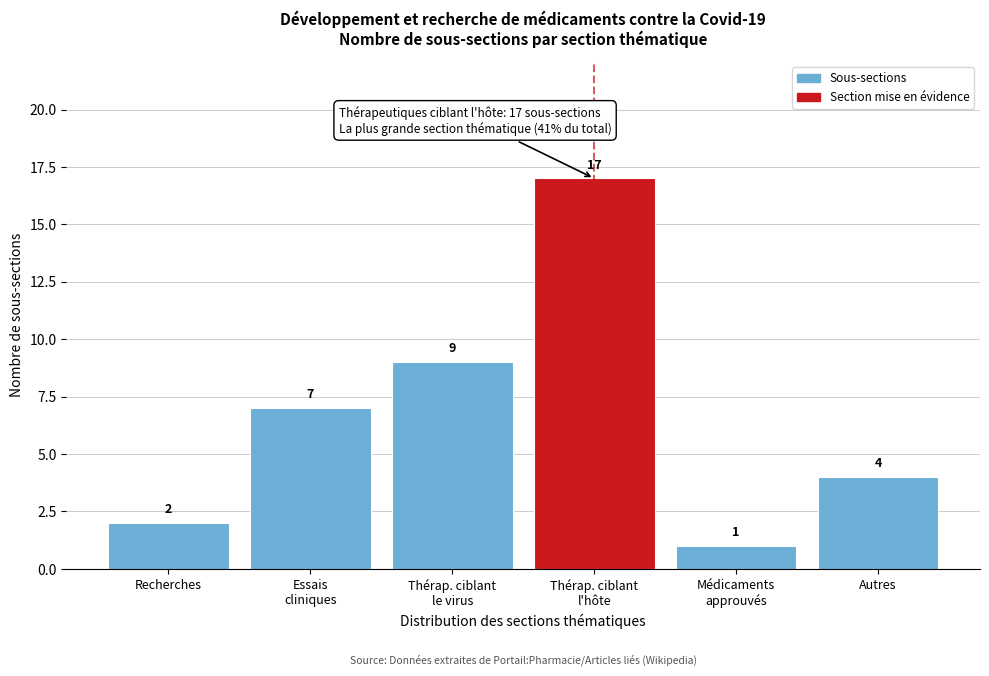

Reading right to left, transcribe all the data shown in this chart.

4	1	17	9	7	2